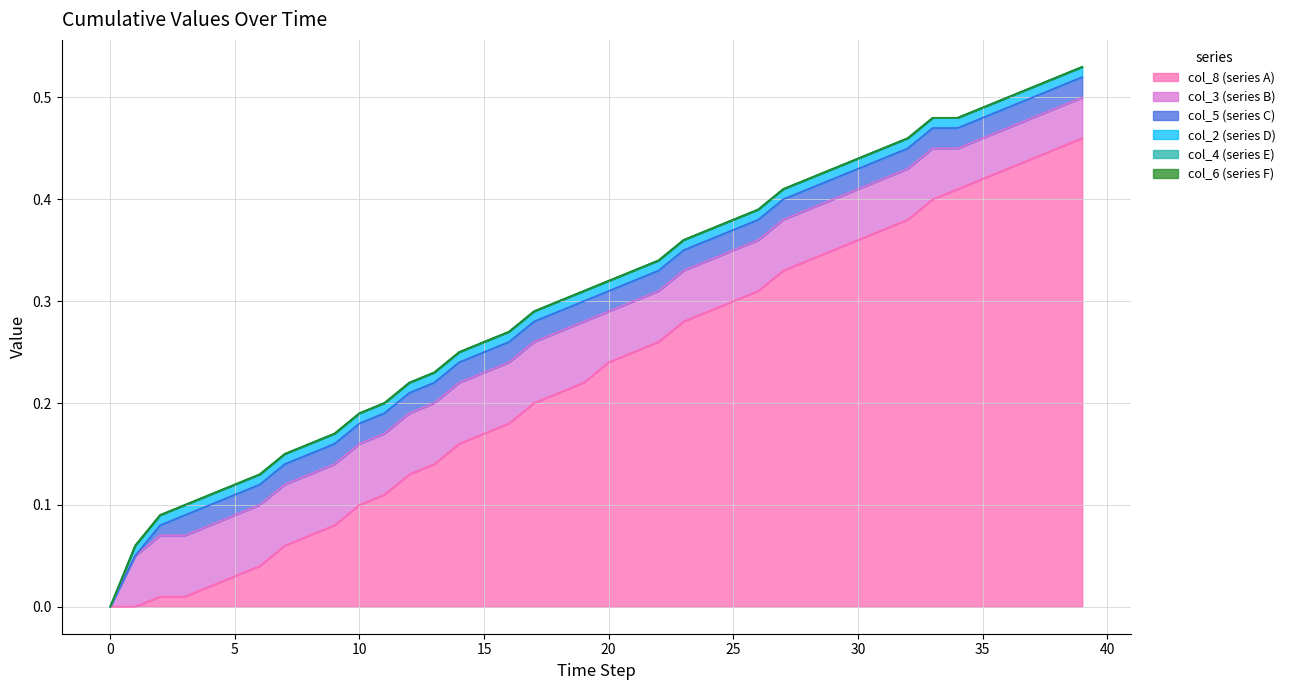

Reading left to right, list all the values displayed in this chart.

col_8: 0.0	0.0	0.0	0.0	0.0	0.0	0.0	0.1	0.1	0.1	0.1	0.1	0.1	0.1	0.2	0.2	0.2	0.2	0.2	0.2	0.2	0.2	0.3	0.3	0.3	0.3	0.3	0.3	0.3	0.3	0.4	0.4	0.4	0.4	0.4	0.4	0.4	0.4	0.5	0.5
col_3: 0.0	0.1	0.1	0.1	0.1	0.1	0.1	0.1	0.1	0.1	0.1	0.1	0.1	0.1	0.1	0.1	0.1	0.1	0.1	0.1	0.1	0.1	0.1	0.1	0.1	0.1	0.1	0.1	0.1	0.1	0.1	0.1	0.1	0.1	0.0	0.0	0.0	0.0	0.0	0.0
col_5: 0.0	0.0	0.0	0.0	0.0	0.0	0.0	0.0	0.0	0.0	0.0	0.0	0.0	0.0	0.0	0.0	0.0	0.0	0.0	0.0	0.0	0.0	0.0	0.0	0.0	0.0	0.0	0.0	0.0	0.0	0.0	0.0	0.0	0.0	0.0	0.0	0.0	0.0	0.0	0.0
col_2: 0.0	0.0	0.0	0.0	0.0	0.0	0.0	0.0	0.0	0.0	0.0	0.0	0.0	0.0	0.0	0.0	0.0	0.0	0.0	0.0	0.0	0.0	0.0	0.0	0.0	0.0	0.0	0.0	0.0	0.0	0.0	0.0	0.0	0.0	0.0	0.0	0.0	0.0	0.0	0.0
col_4: 0.0	0.0	0.0	0.0	0.0	0.0	0.0	0.0	0.0	0.0	0.0	0.0	0.0	0.0	0.0	0.0	0.0	0.0	0.0	0.0	0.0	0.0	0.0	0.0	0.0	0.0	0.0	0.0	0.0	0.0	0.0	0.0	0.0	0.0	0.0	0.0	0.0	0.0	0.0	0.0
col_6: 0.0	0.0	0.0	0.0	0.0	0.0	0.0	0.0	0.0	0.0	0.0	0.0	0.0	0.0	0.0	0.0	0.0	0.0	0.0	0.0	0.0	0.0	0.0	0.0	0.0	0.0	0.0	0.0	0.0	0.0	0.0	0.0	0.0	0.0	0.0	0.0	0.0	0.0	0.0	0.0